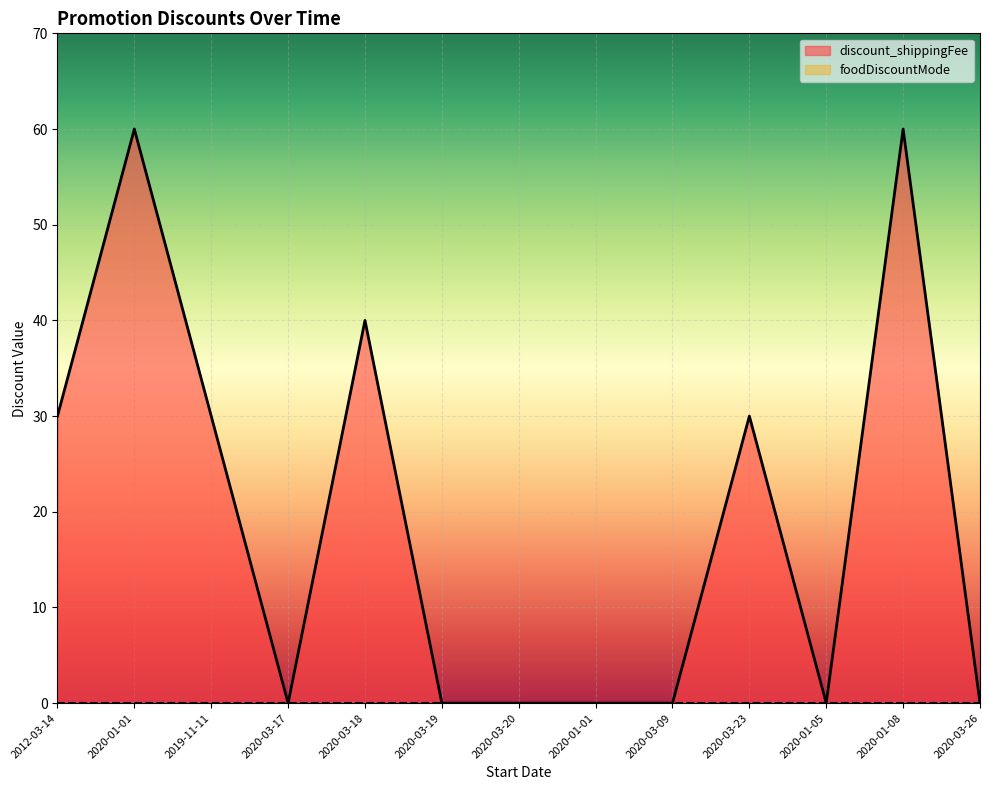

Rank the categories by value from highest to lowest.

2020-01-01, 2020-01-08, 2020-03-18, 2012-03-14, 2019-11-11, 2020-03-23, 2020-03-17, 2020-03-19, 2020-03-20, 2020-01-01, 2020-03-09, 2020-01-05, 2020-03-26